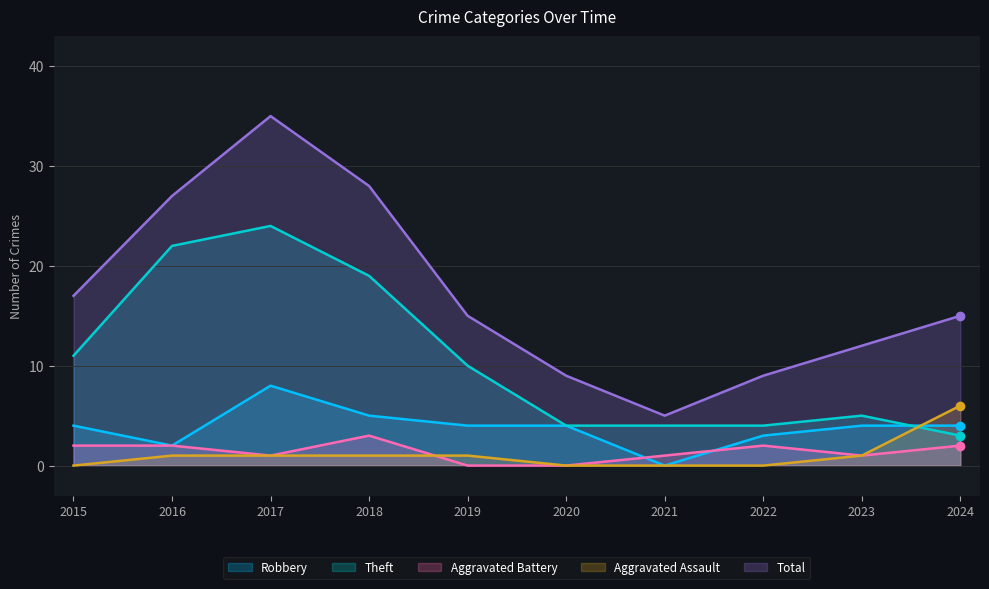

At 2019, list the series in order from smallest to largest.

Aggravated Battery, Aggravated Assault, Robbery, Theft, Total